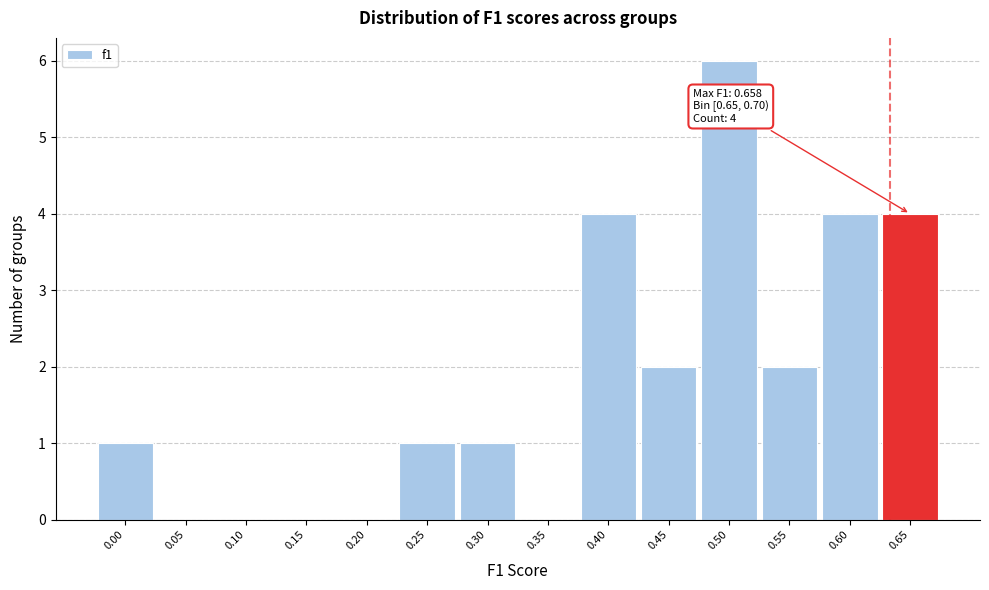

Reading left to right, what are all the values shown in this chart?

0.00=1	0.05=0	0.10=0	0.15=0	0.20=0	0.25=1	0.30=1	0.35=0	0.40=4	0.45=2	0.50=6	0.55=2	0.60=4	0.65=4